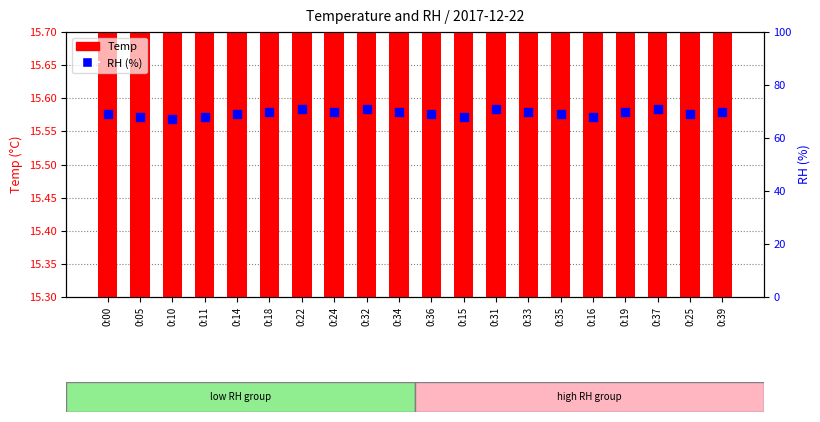

Which series contains the lowest Y value?

Temp